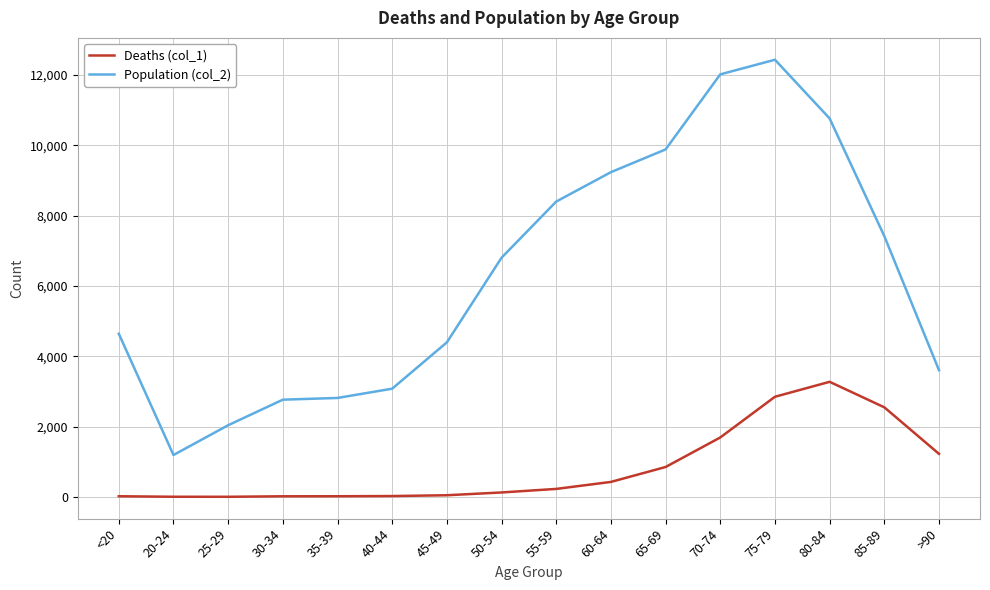

Which category has the highest value across all series?

75-79